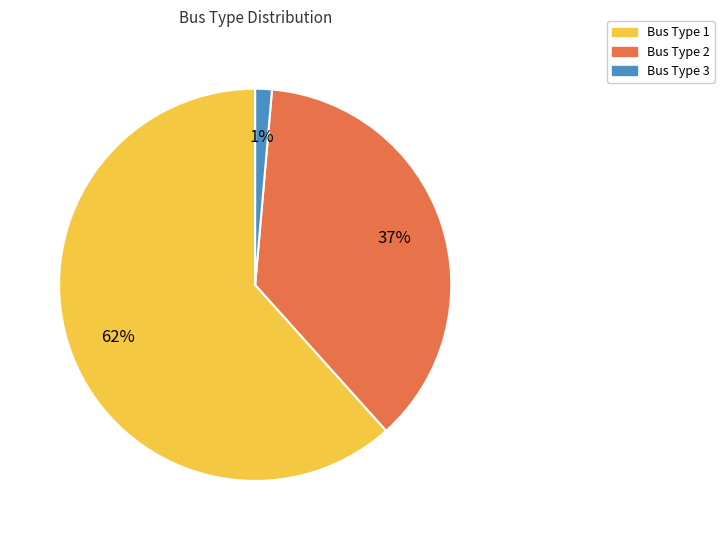

The Bus Type 1 slice represents 73% of the pie. True or false?

False